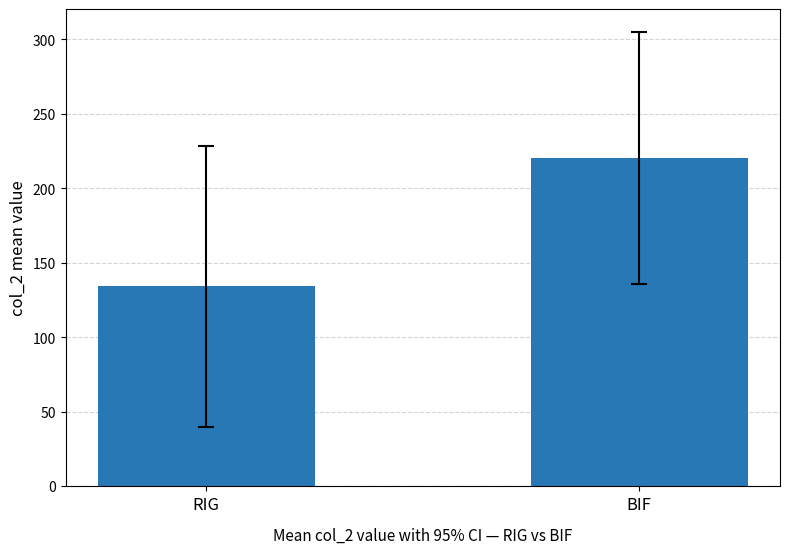

List the labels in order of value, smallest first.

RIG, BIF